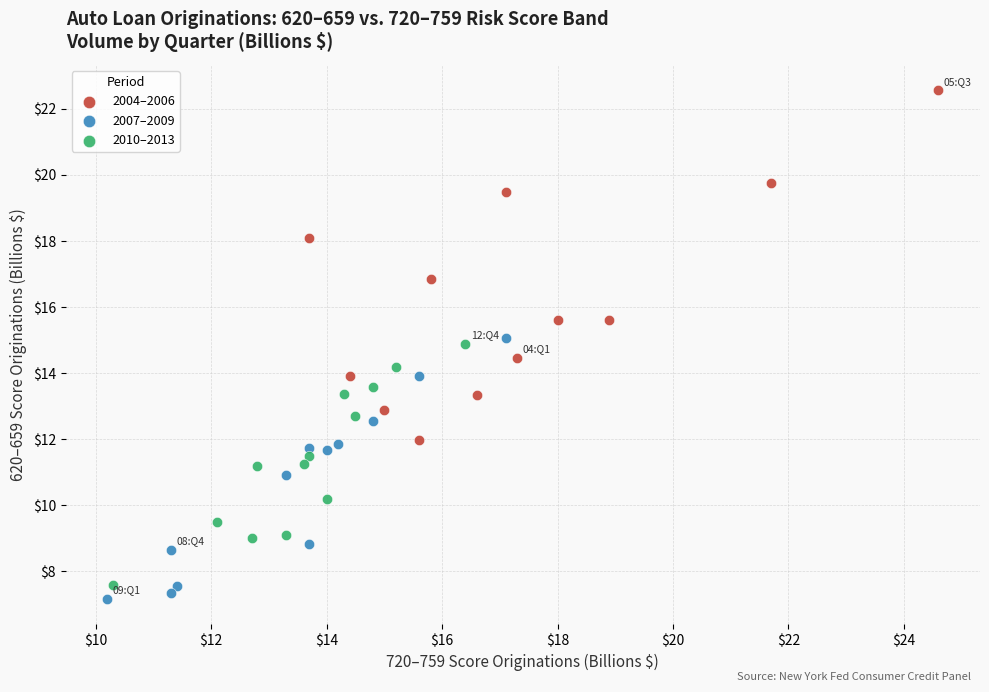

What are all the series names shown in the legend?

2004–2006, 2007–2009, 2010–2013